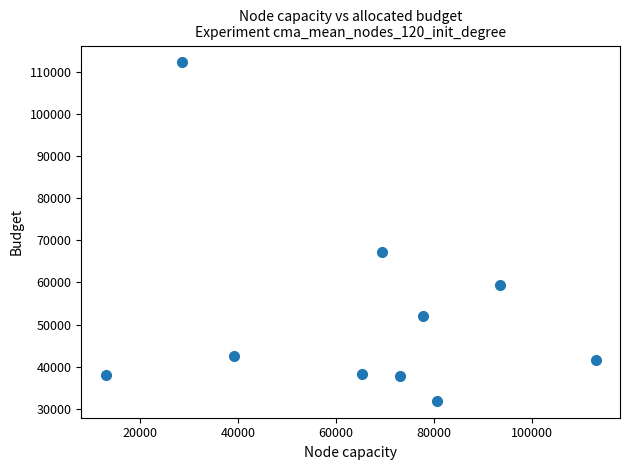

What Y value in the scatter plot is closest to 72049?

67130.1